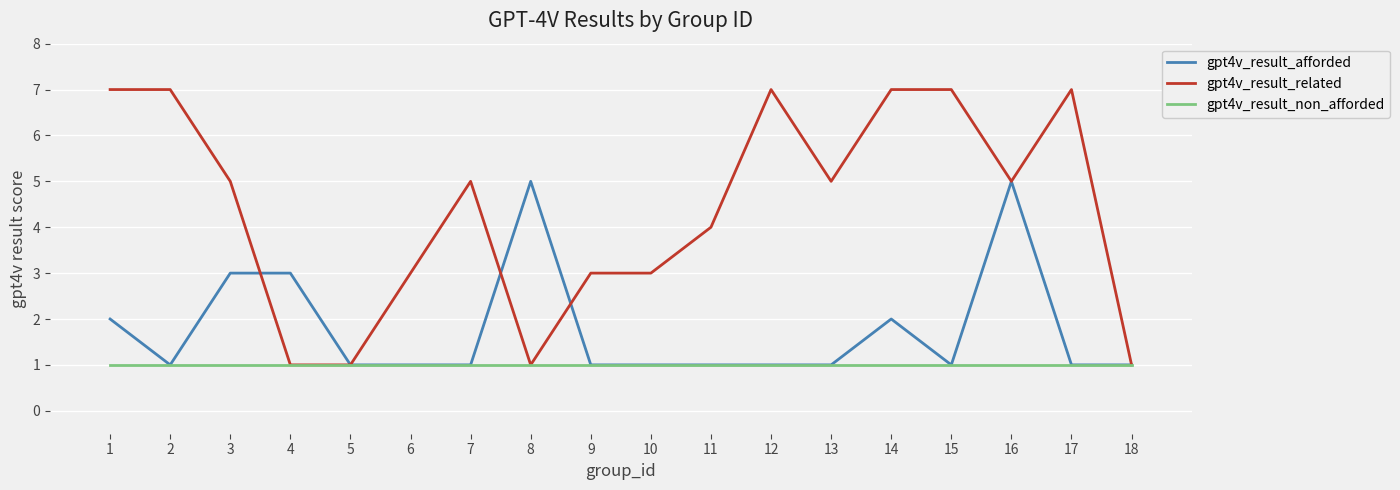

Which series changed the most between 2 and 11?

gpt4v_result_related